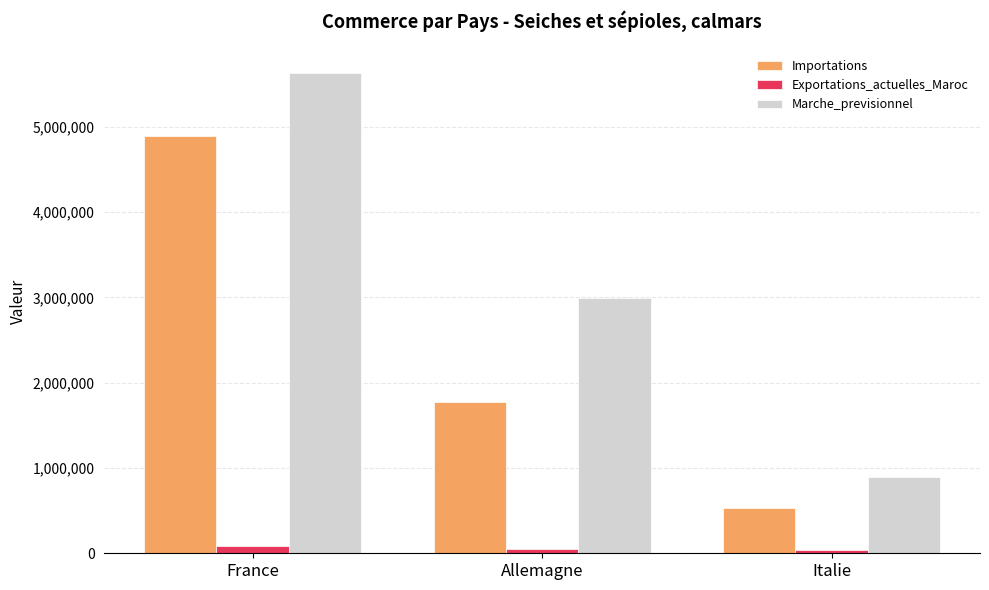

What is the minimum value for Importations?

527299